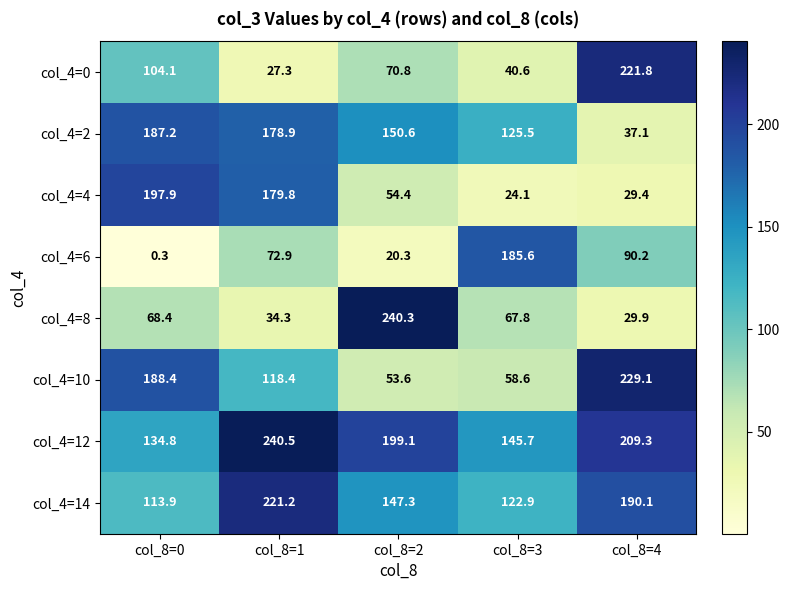

Is the value of col_4=0 at col_8=3 greater than the value of col_4=12 at col_8=1?

No